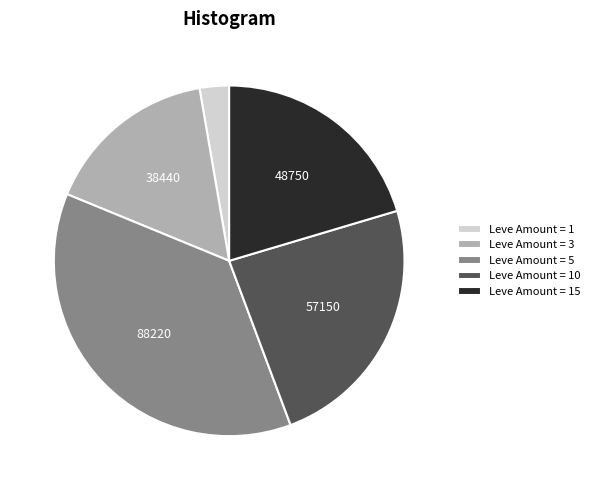

Which category has the biggest portion of the pie?

Leve Amount = 5